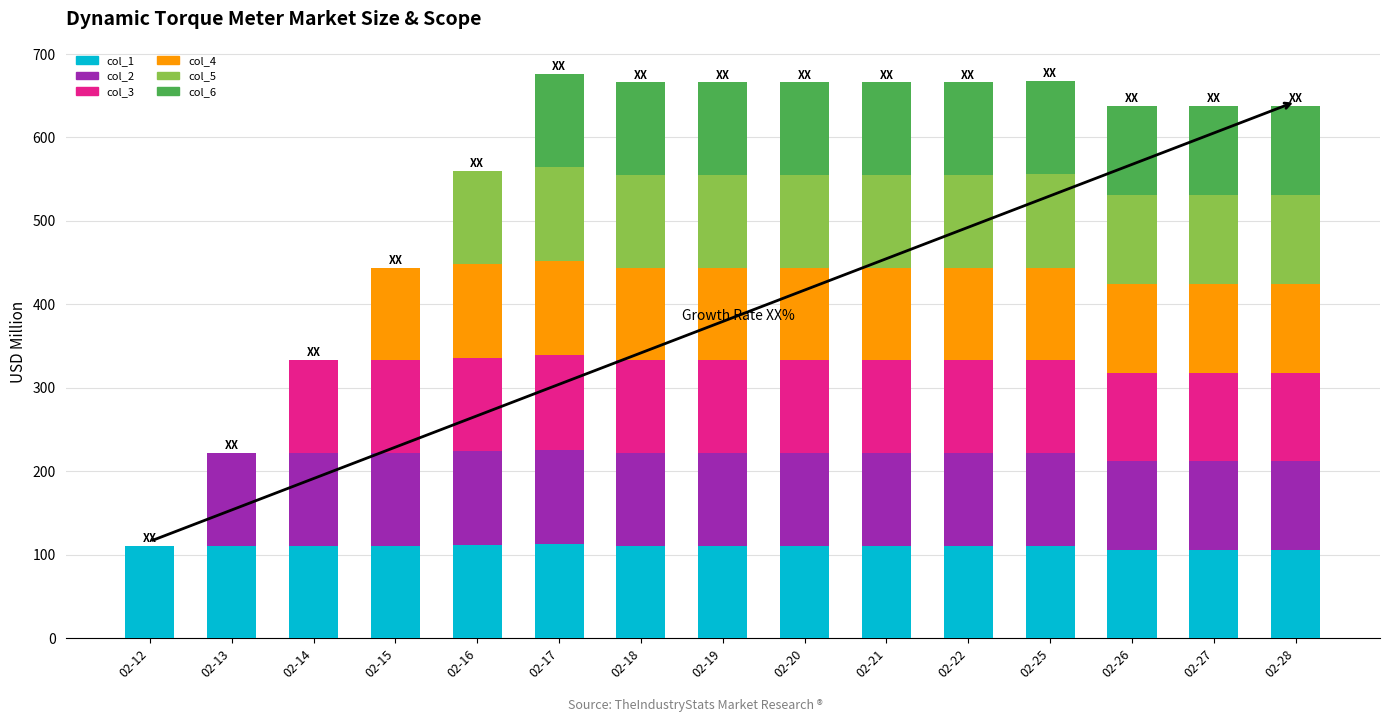

The value of col_1 at 02-13 is 53. True or false?

False